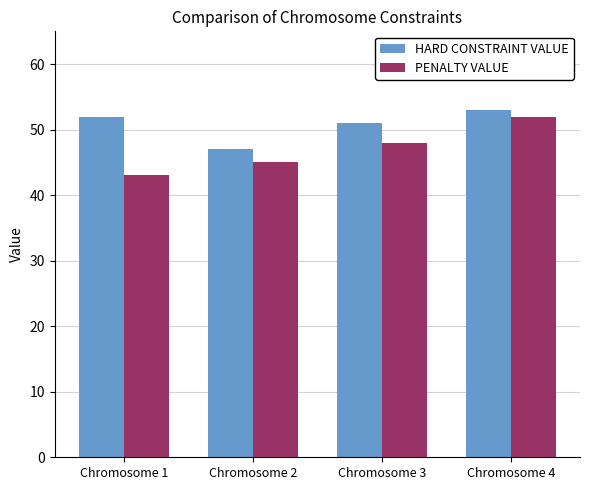

What is the sum of the PENALTY VALUE values at Chromosome 4 and Chromosome 3?

100